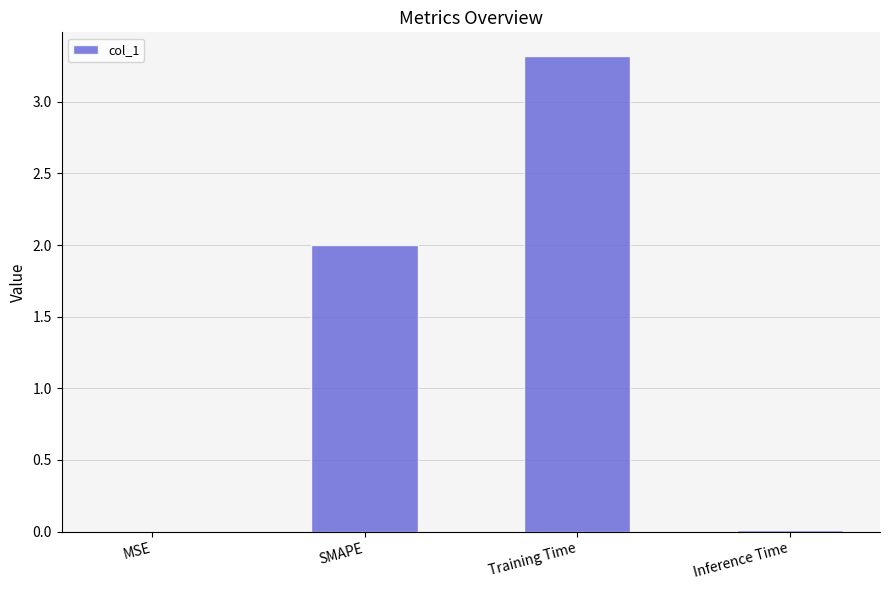

Between SMAPE and Inference Time, which is larger?

SMAPE